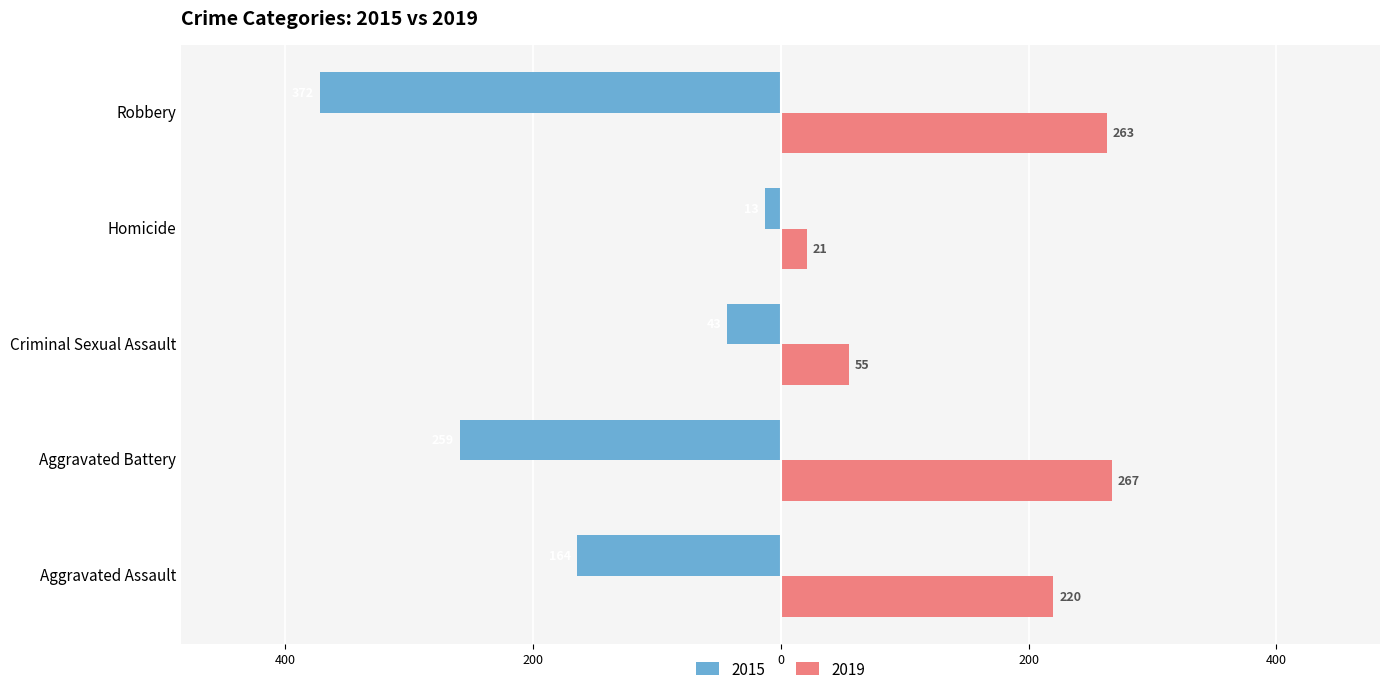

What is the sum of all 2015 values?

-851